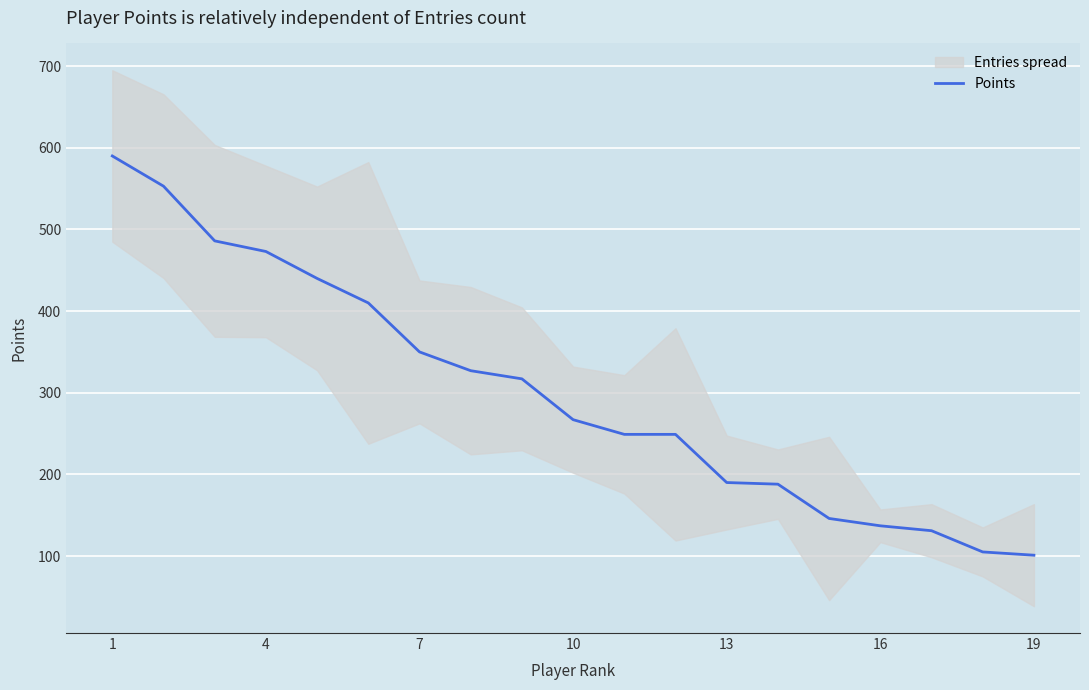

The value of Points at 1 is 590. True or false?

True